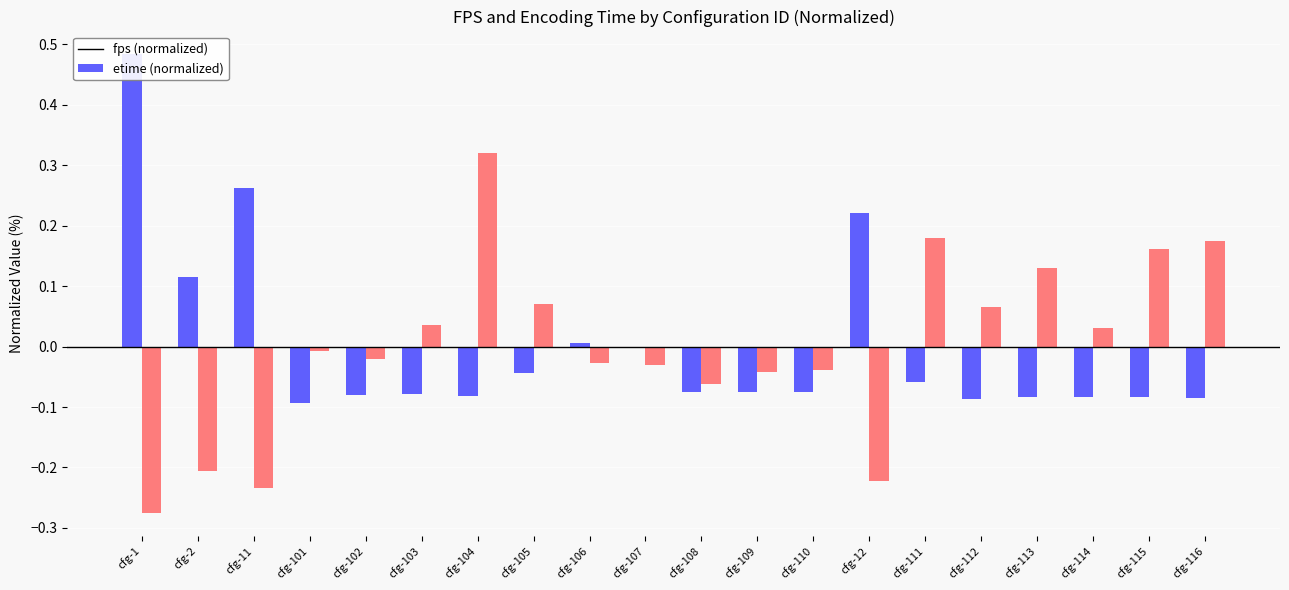

What is the spread (max minus min) of values at cfg-12?

0.4